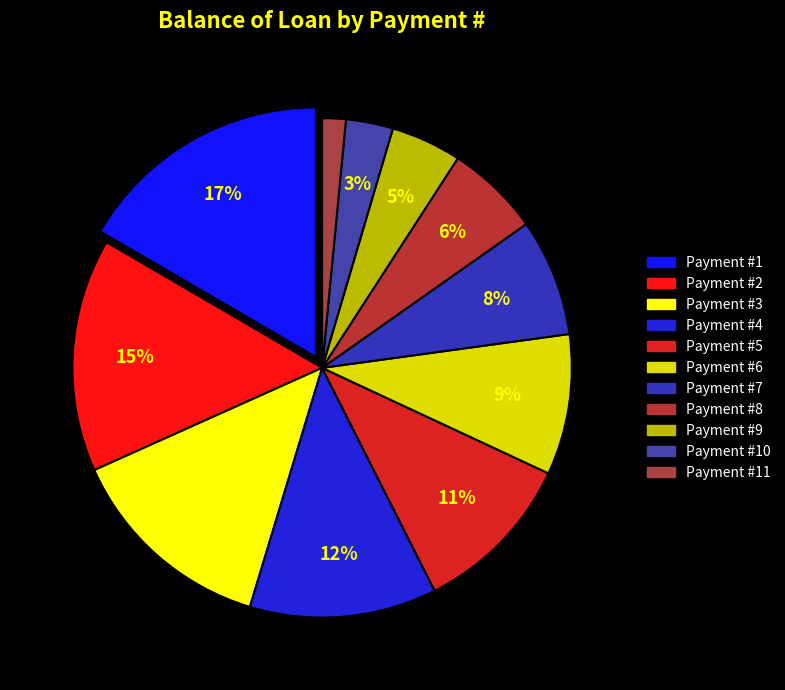

Does any single category account for the majority?

No